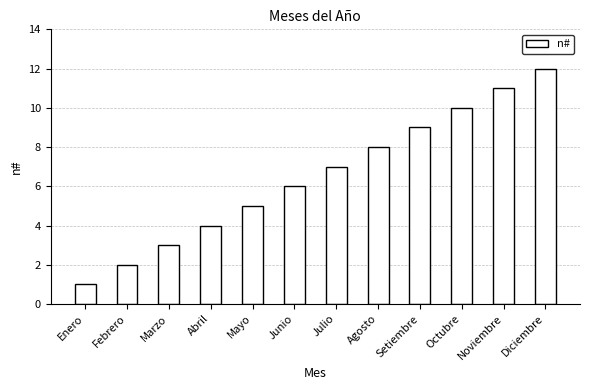

The chart shows a value of 11 at Junio. True or false?

False